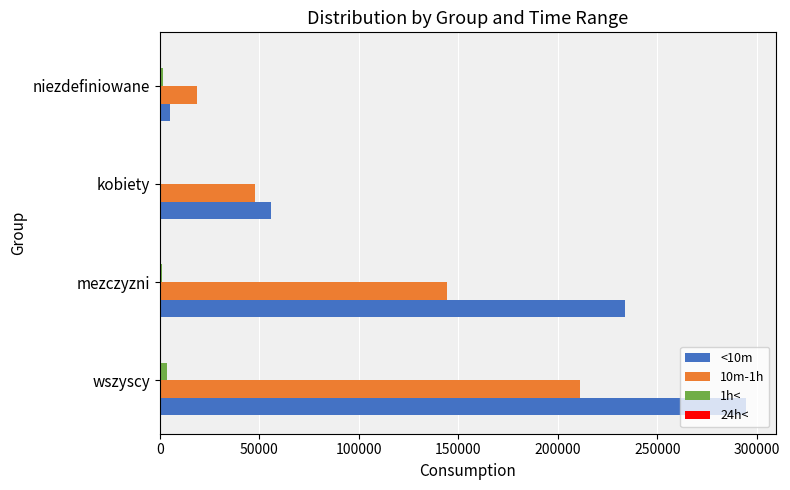

Is the value of 1h< at mezczyzni greater than the value of 10m-1h at kobiety?

No